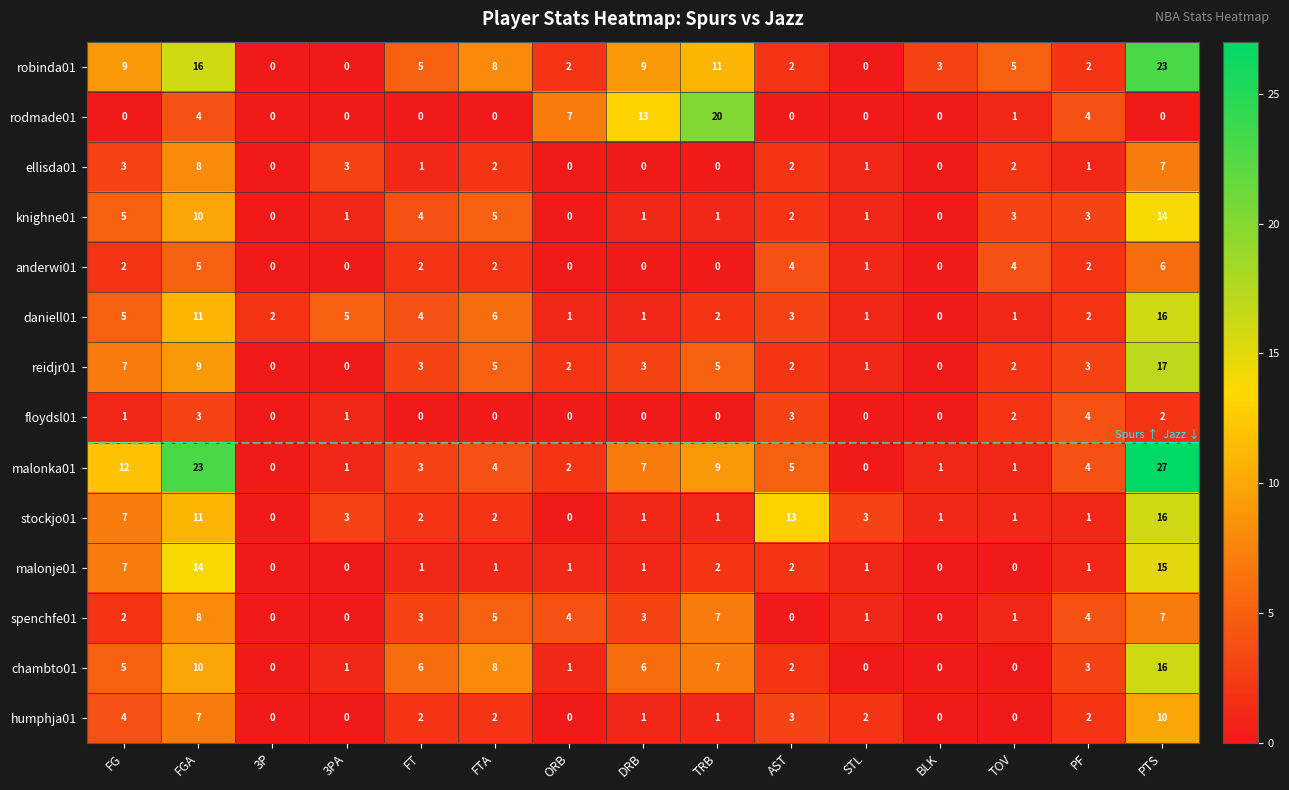

What is the difference between the maximum and minimum values in the anderwi01 series?

6